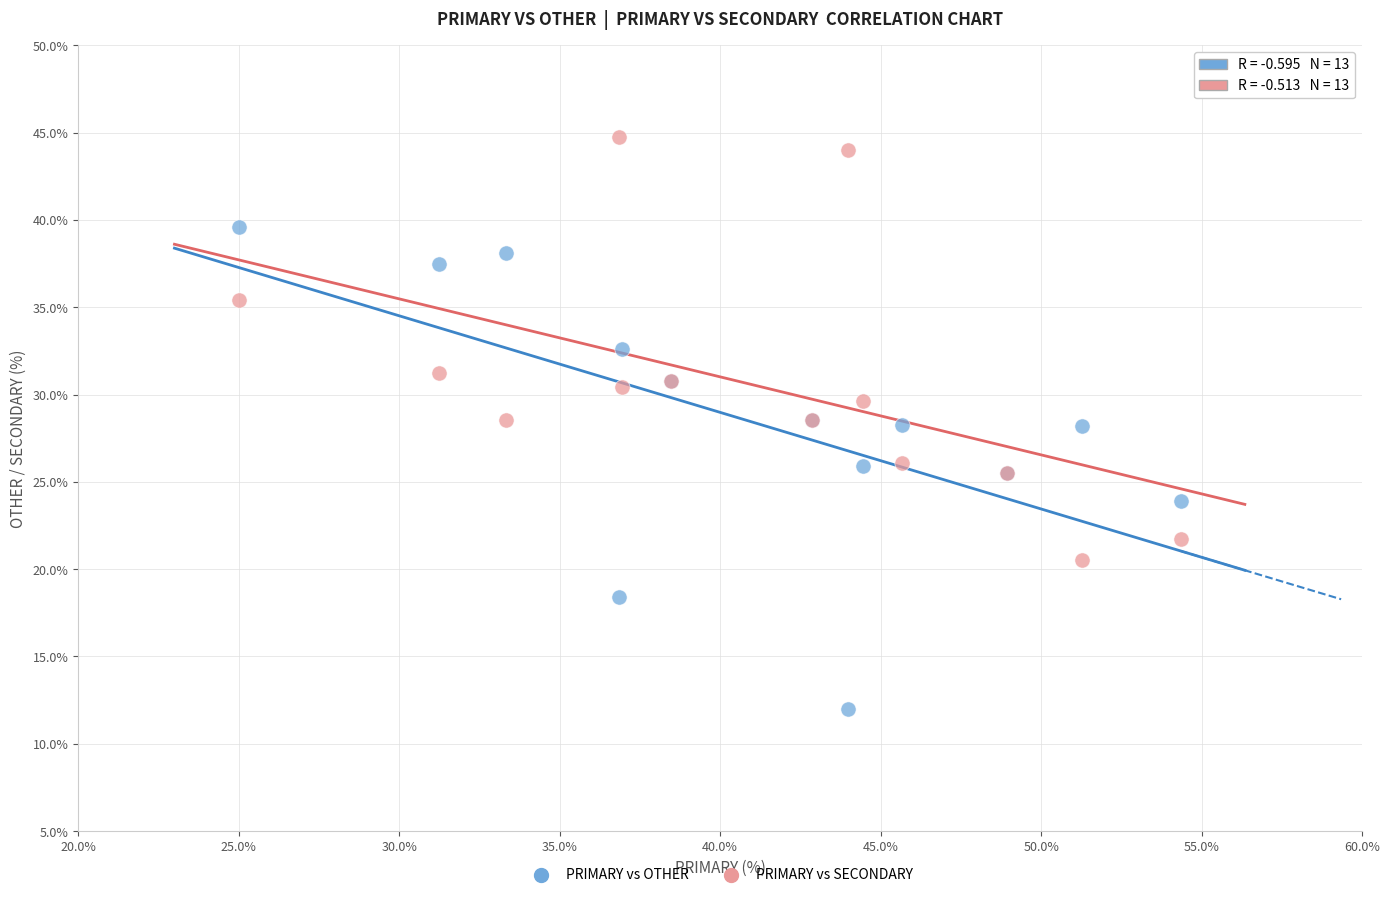

What are all the series names shown in the legend?

PRIMARY vs OTHER, PRIMARY vs SECONDARY